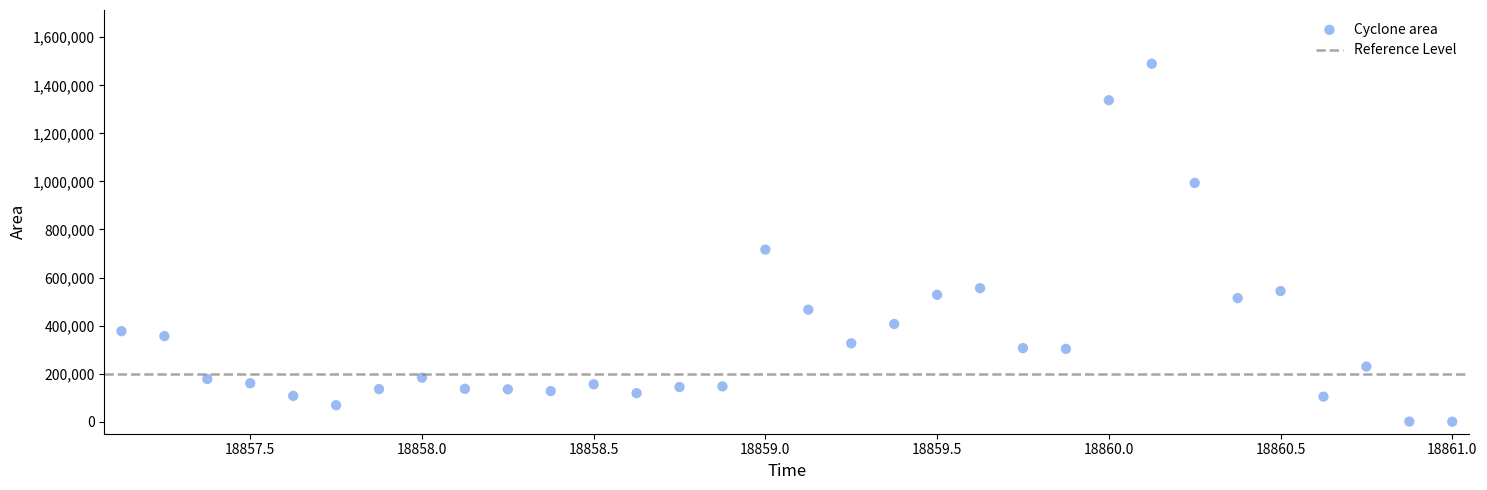

What Y value in the scatter plot is closest to 745000?

716250